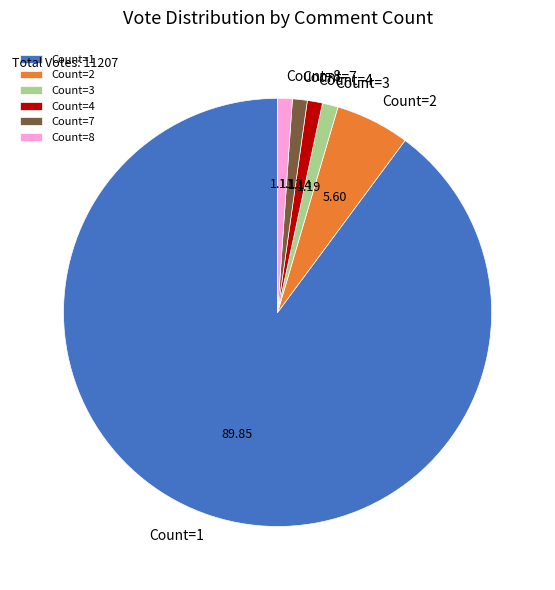

How many segments does this pie chart have?

6